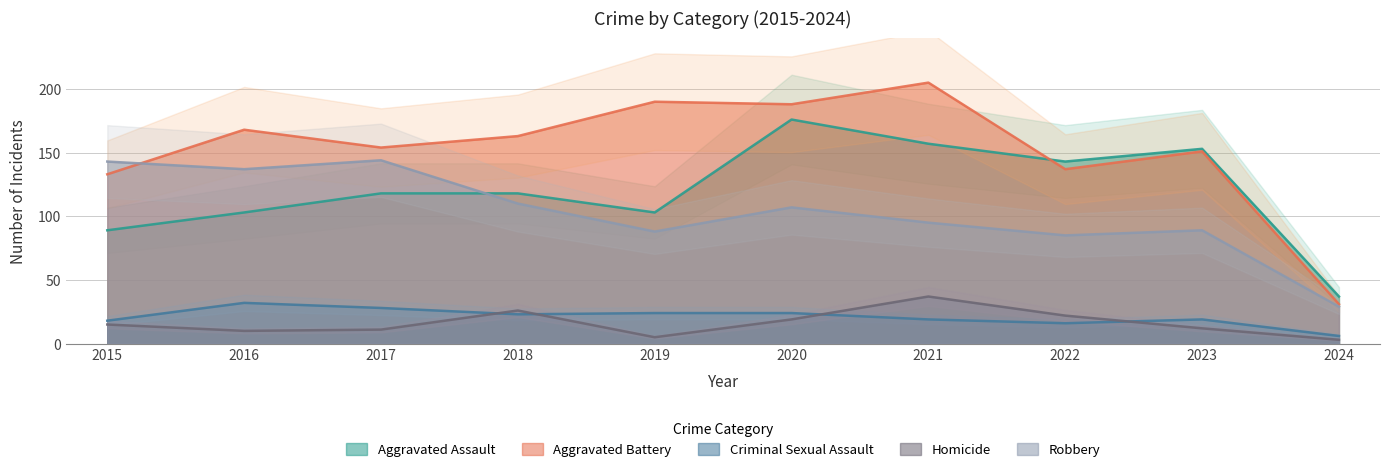

Reading right to left, extract all data points from this chart.

Aggravated Assault: 37	153	143	157	176	103	118	118	103	89
Aggravated Battery: 31	151	137	205	188	190	163	154	168	133
Criminal Sexual Assault: 6	19	16	19	24	24	23	28	32	18
Homicide: 3	12	22	37	19	5	26	11	10	15
Robbery: 29	89	85	95	107	88	110	144	137	143